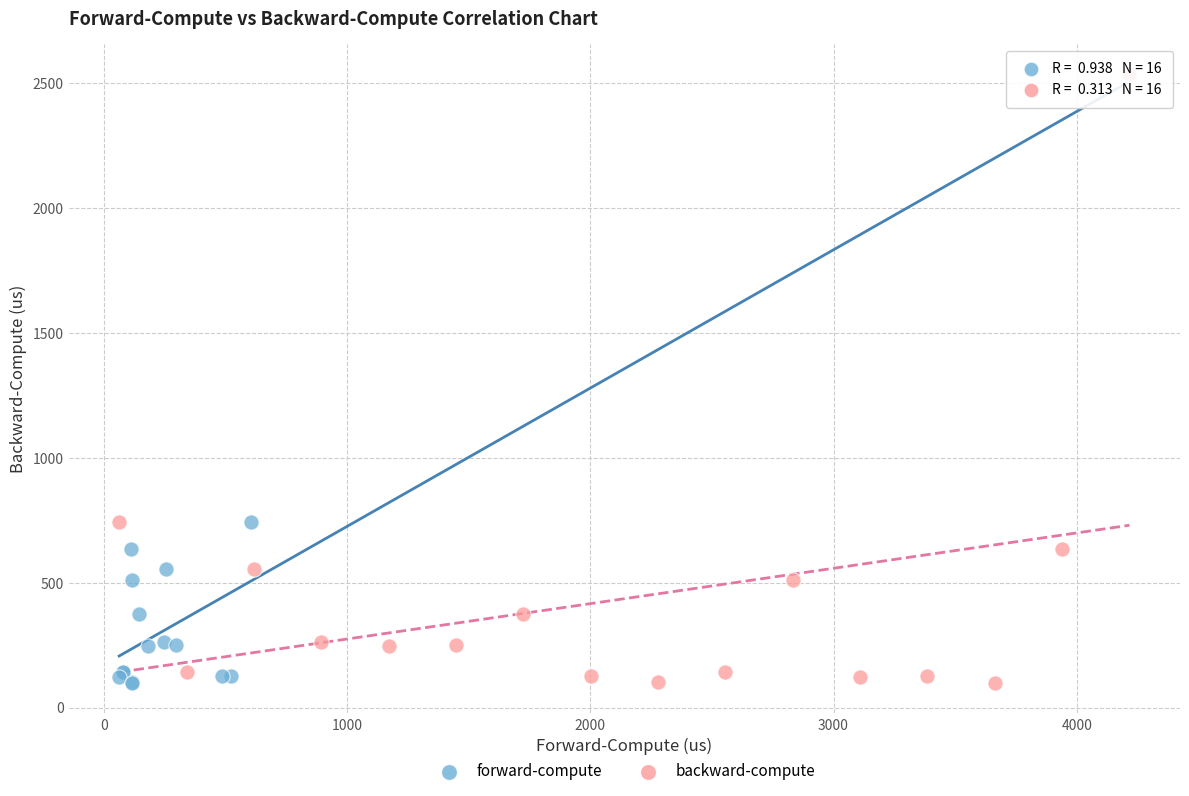

What are all the series names shown in the legend?

forward-compute, backward-compute